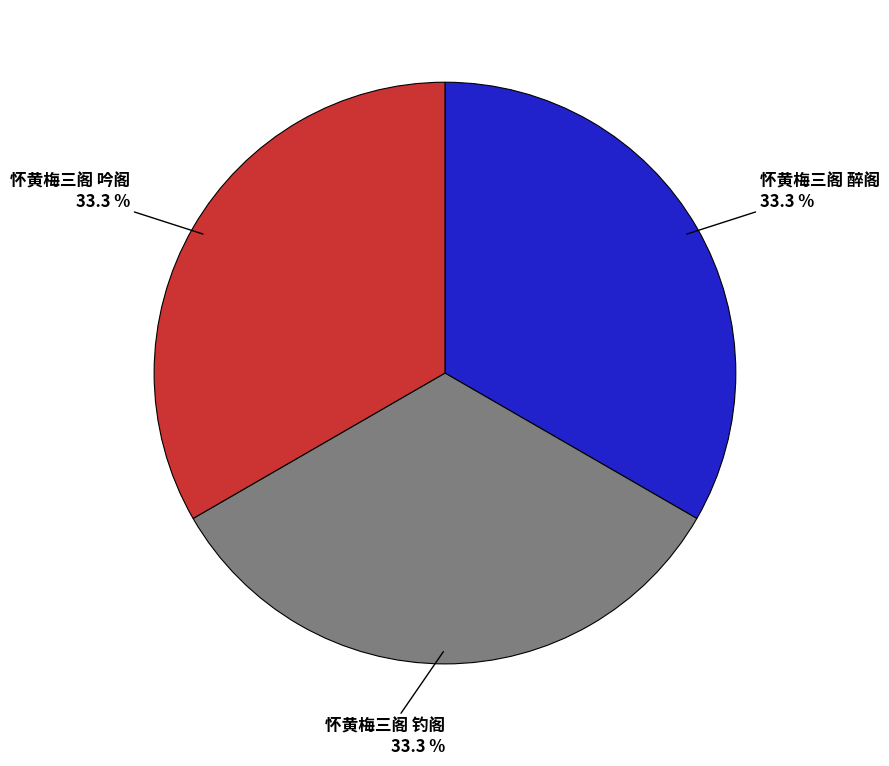

To the nearest percent, what is the combined percentage of 怀黄梅三阁 醉阁 and 怀黄梅三阁 吟阁?

67%